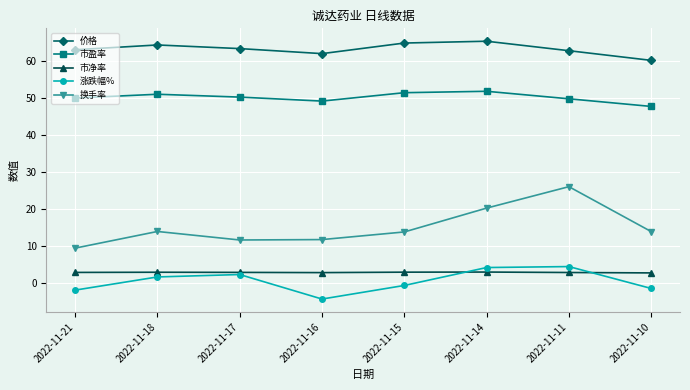

At 2022-11-14, list the series in order from largest to smallest.

价格, 市盈率, 换手率, 涨跌幅%, 市净率